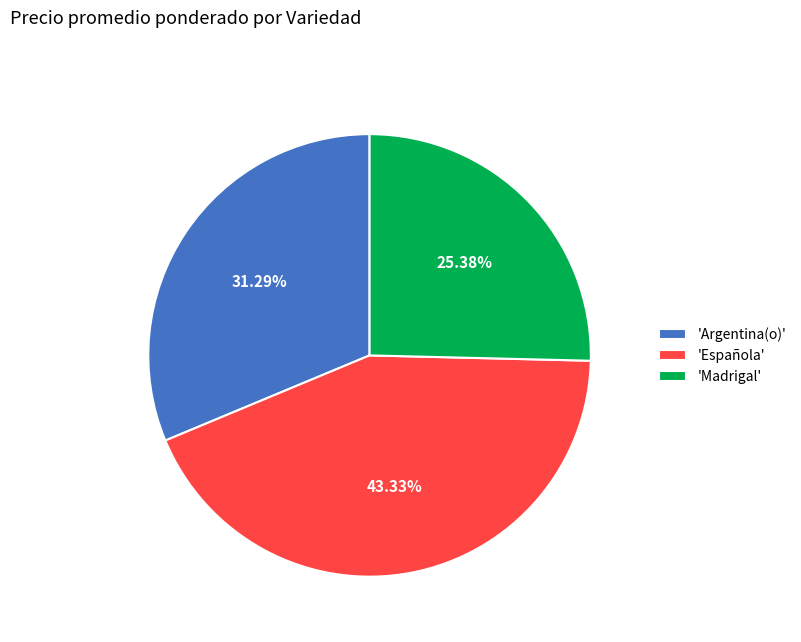

Is the sum of 'Argentina(o)' and 'Madrigal' greater than half?

Yes